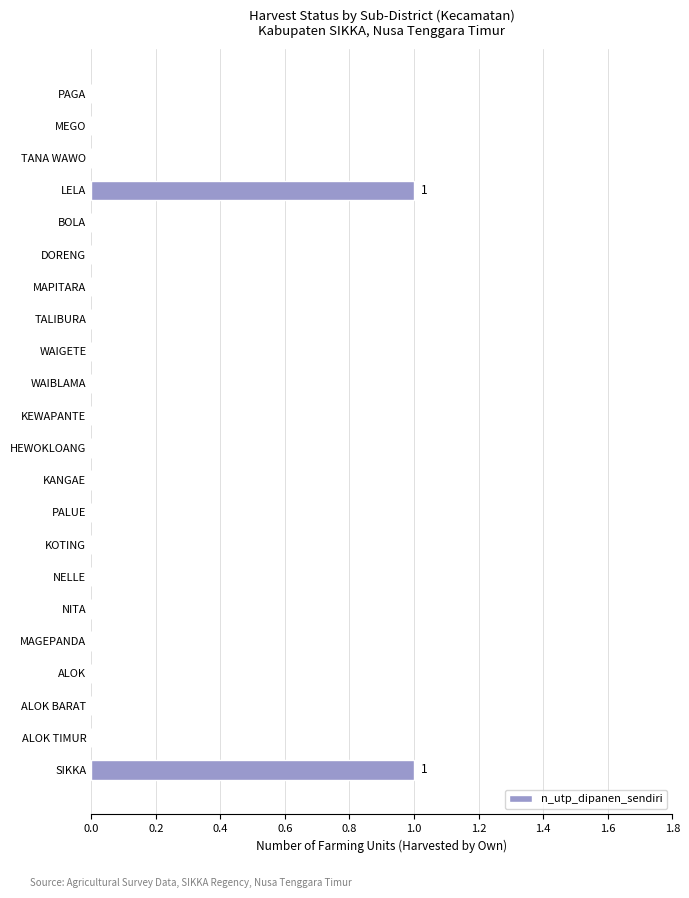

The value at HEWOKLOANG is 0. True or false?

True